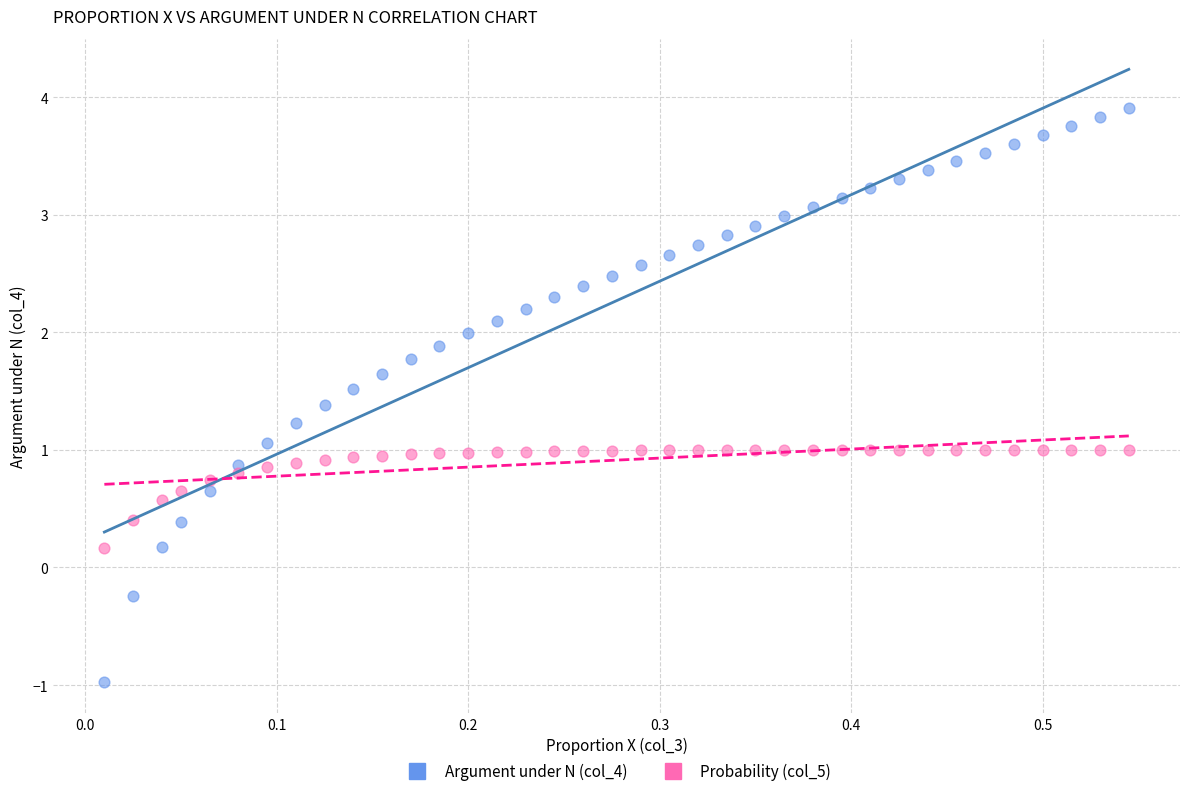

Which series reaches the maximum Y coordinate?

Argument under N (col_4)